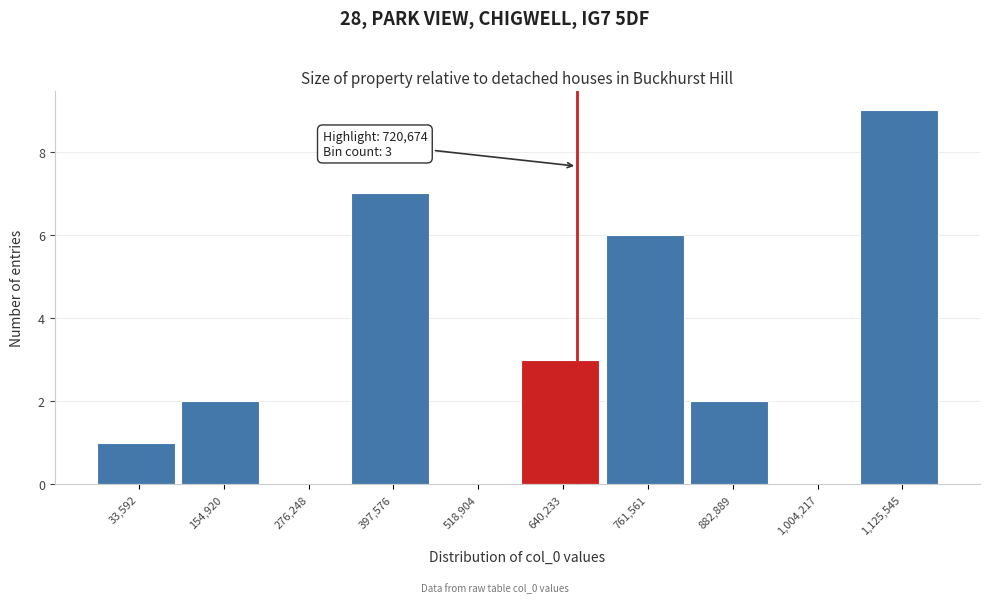

Reading left to right, extract all data points from this chart.

33,592=1	154,920=2	276,248=0	397,576=7	518,904=0	640,233=3	761,561=6	882,889=2	1,004,217=0	1,125,545=9